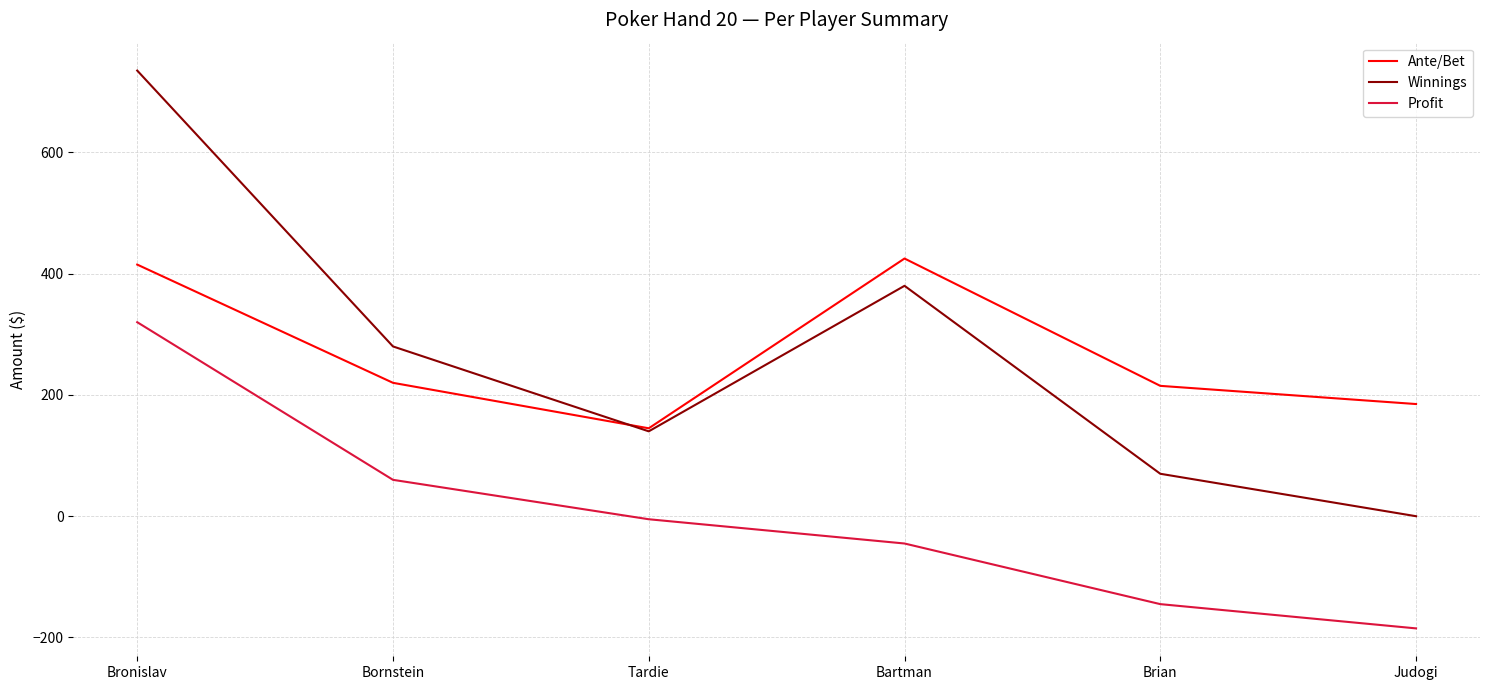

Read the Profit value at Bornstein, to the nearest 50.

50